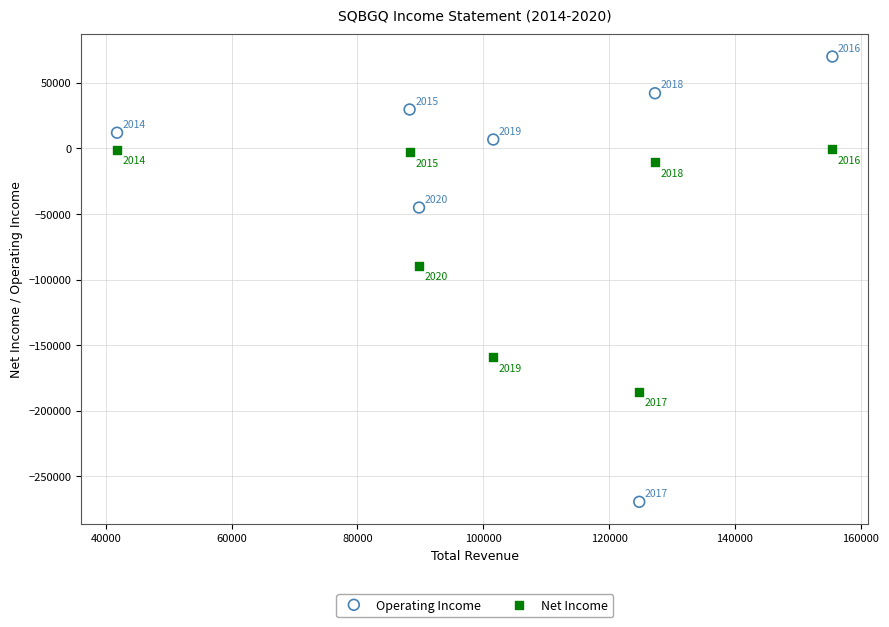

Across all data points, what is the range of Y values (max minus min)?

339700